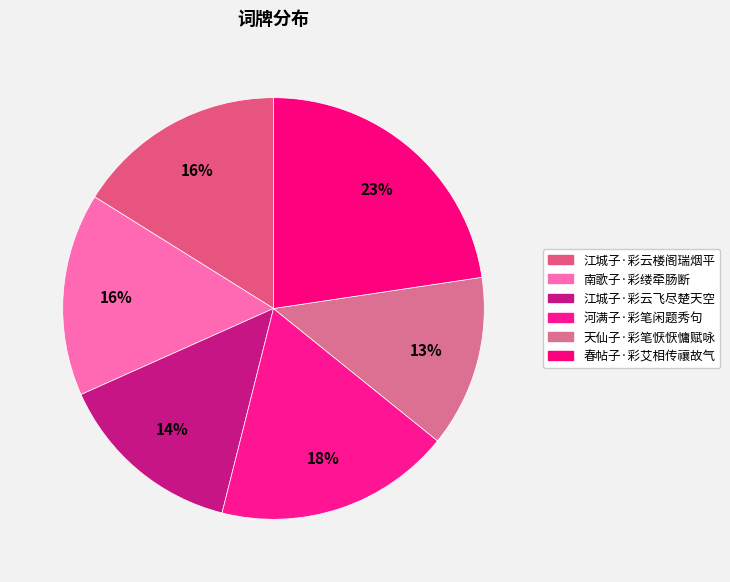

To the nearest percent, what is the average slice percentage?

17%